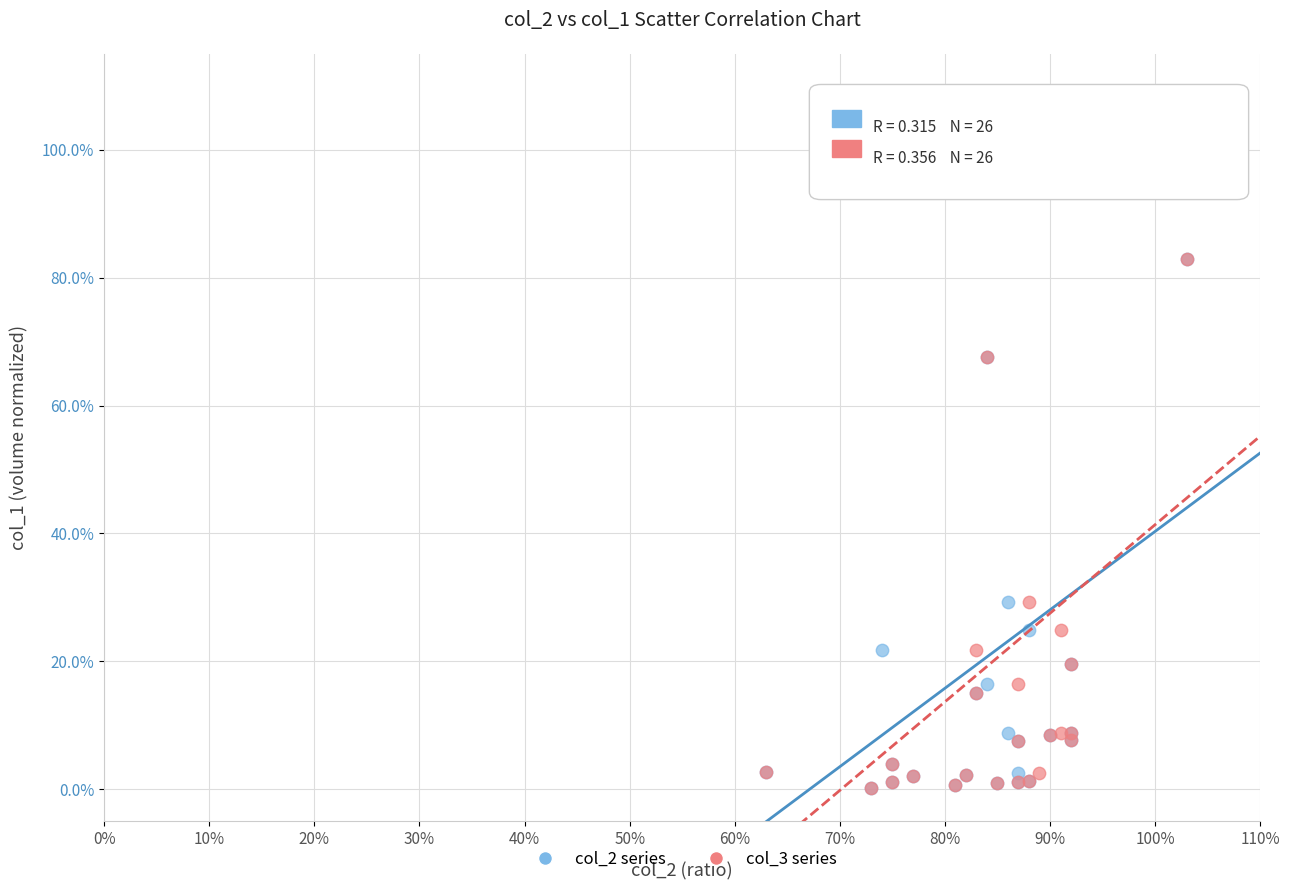

What are all the series names shown in the legend?

col_2 series, col_3 series